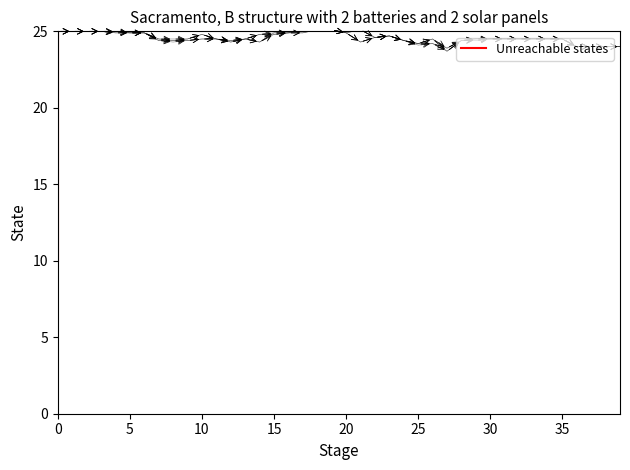

Is the value of high at 14 greater than the value of close at 32?

Yes